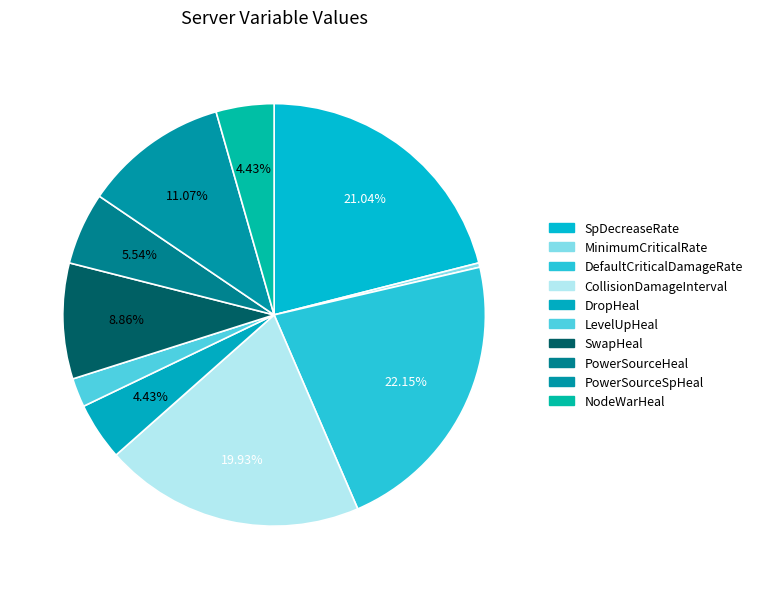

What percentage is NOT represented by CollisionDamageInterval?

80.1%